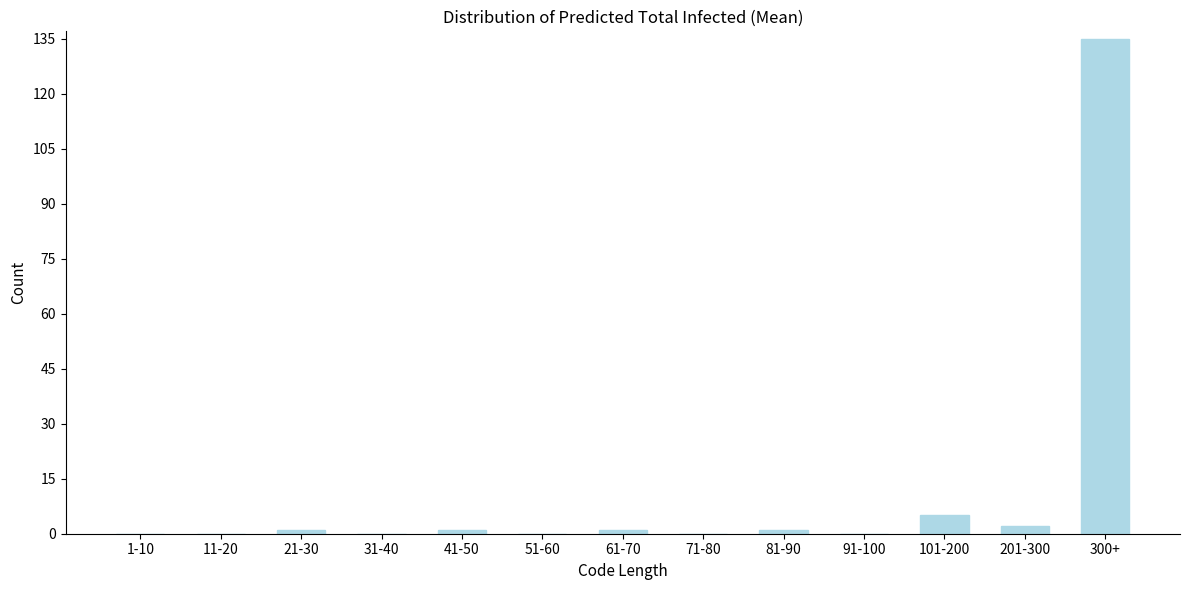

Reading left to right, what are all the values shown in this chart?

1-10=0	11-20=0	21-30=1	31-40=0	41-50=1	51-60=0	61-70=1	71-80=0	81-90=1	91-100=0	101-200=5	201-300=2	300+=135